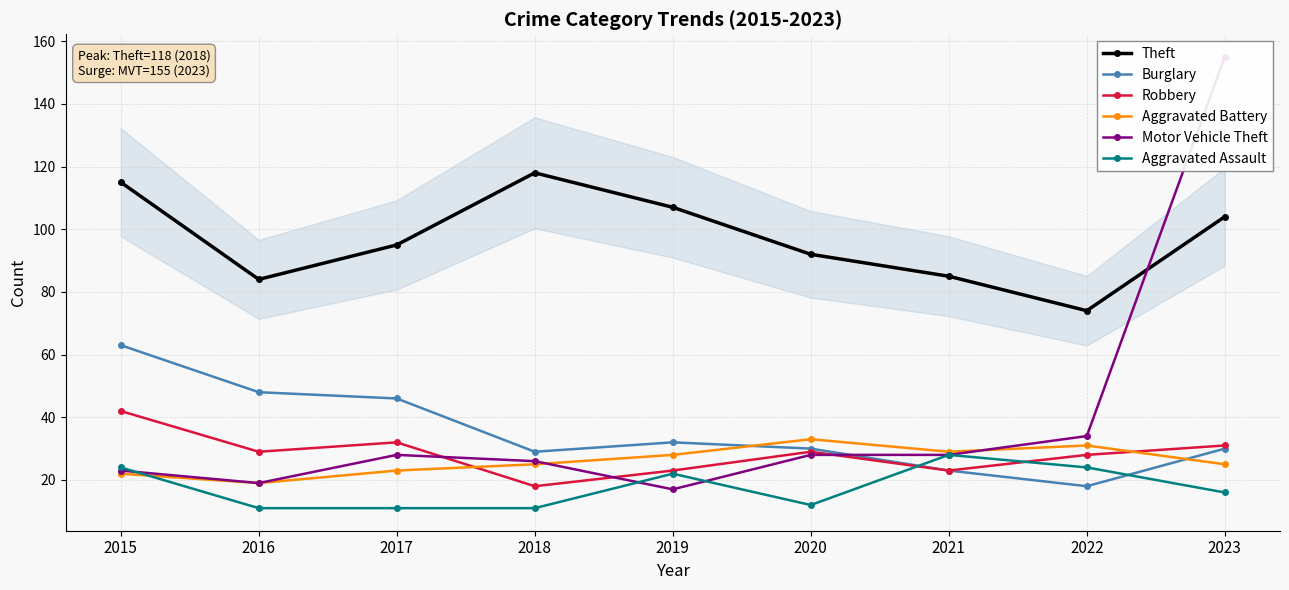

Reading left to right, what are all the values shown in this chart?

Theft: 2015=115	2016=84	2017=95	2018=118	2019=107	2020=92	2021=85	2022=74	2023=104
Burglary: 2015=63	2016=48	2017=46	2018=29	2019=32	2020=30	2021=23	2022=18	2023=30
Robbery: 2015=42	2016=29	2017=32	2018=18	2019=23	2020=29	2021=23	2022=28	2023=31
Aggravated Battery: 2015=22	2016=19	2017=23	2018=25	2019=28	2020=33	2021=29	2022=31	2023=25
Motor Vehicle Theft: 2015=23	2016=19	2017=28	2018=26	2019=17	2020=28	2021=28	2022=34	2023=155
Aggravated Assault: 2015=24	2016=11	2017=11	2018=11	2019=22	2020=12	2021=28	2022=24	2023=16